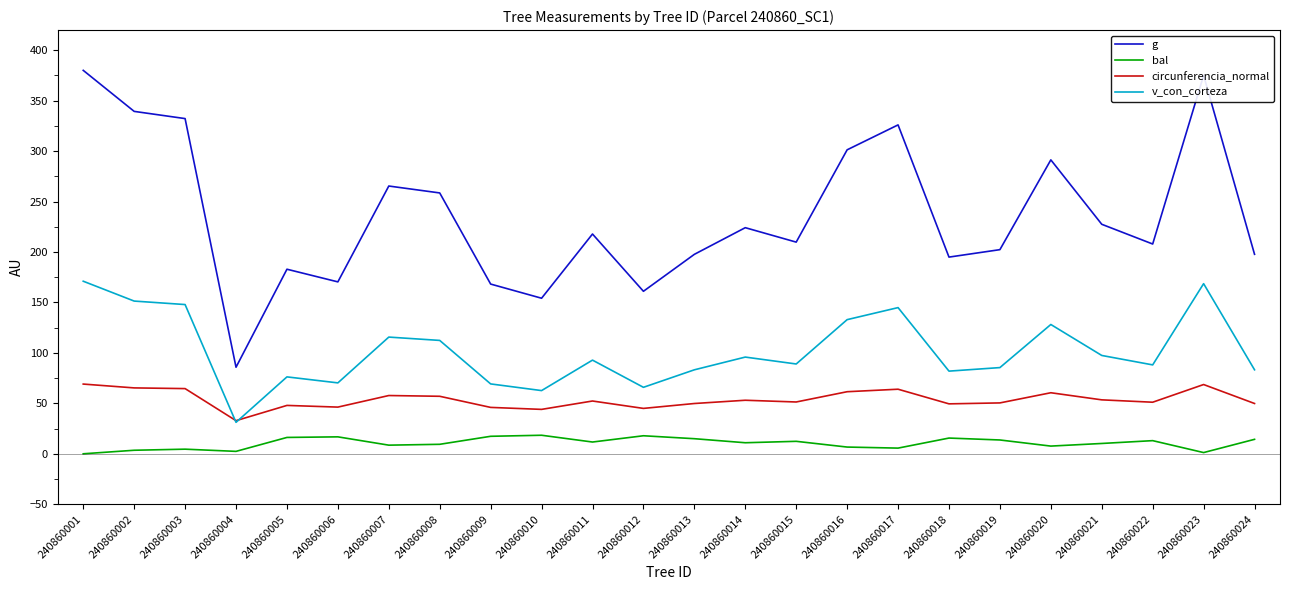

How many lines are shown in the chart?

4